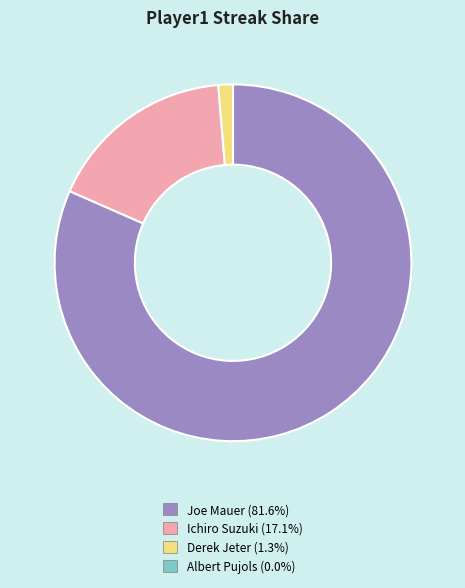

Does any single category account for the majority?

Yes